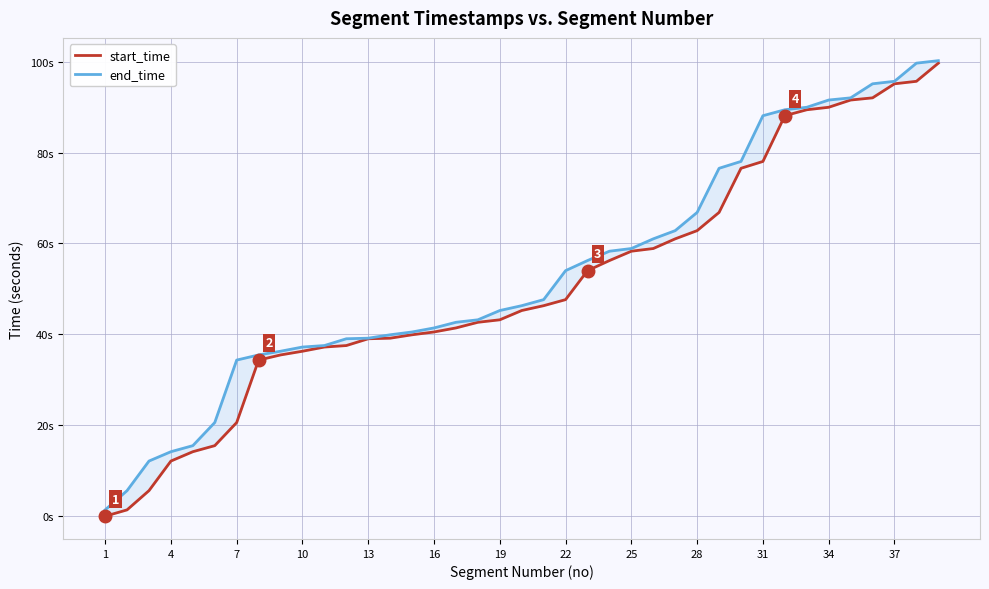

What is the sum of all end_time values?

2089.7